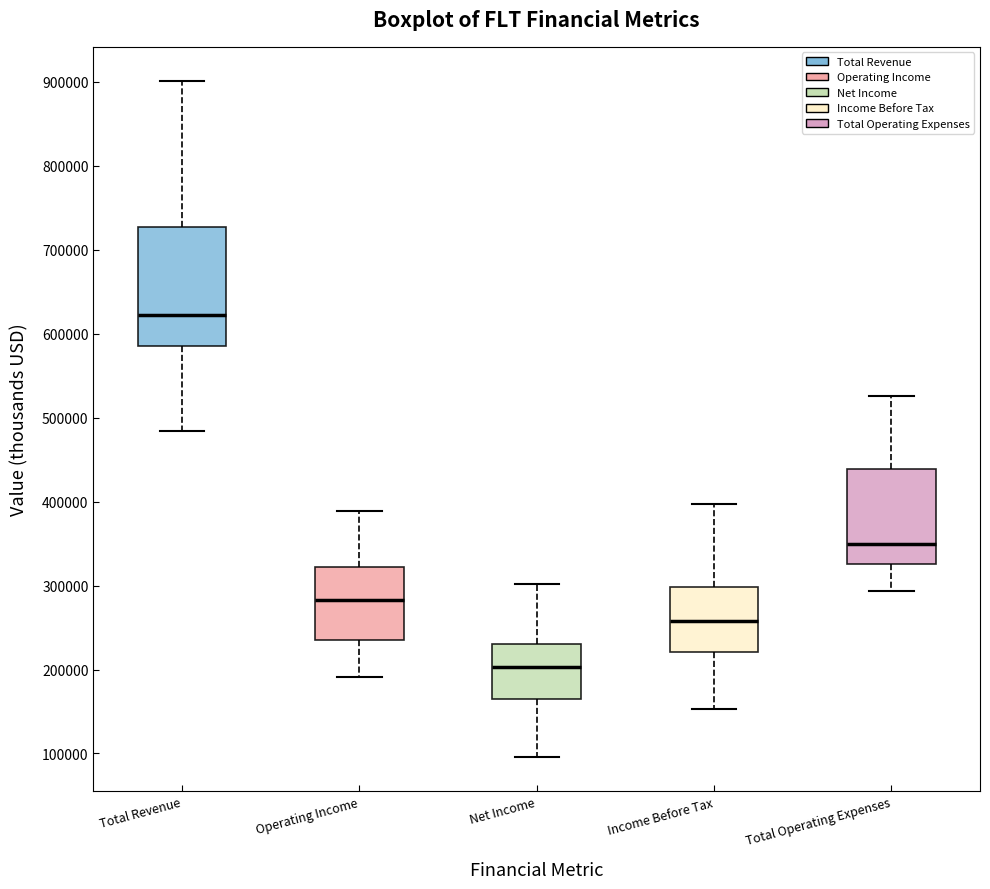

Which box's median line is the highest?

Total Revenue